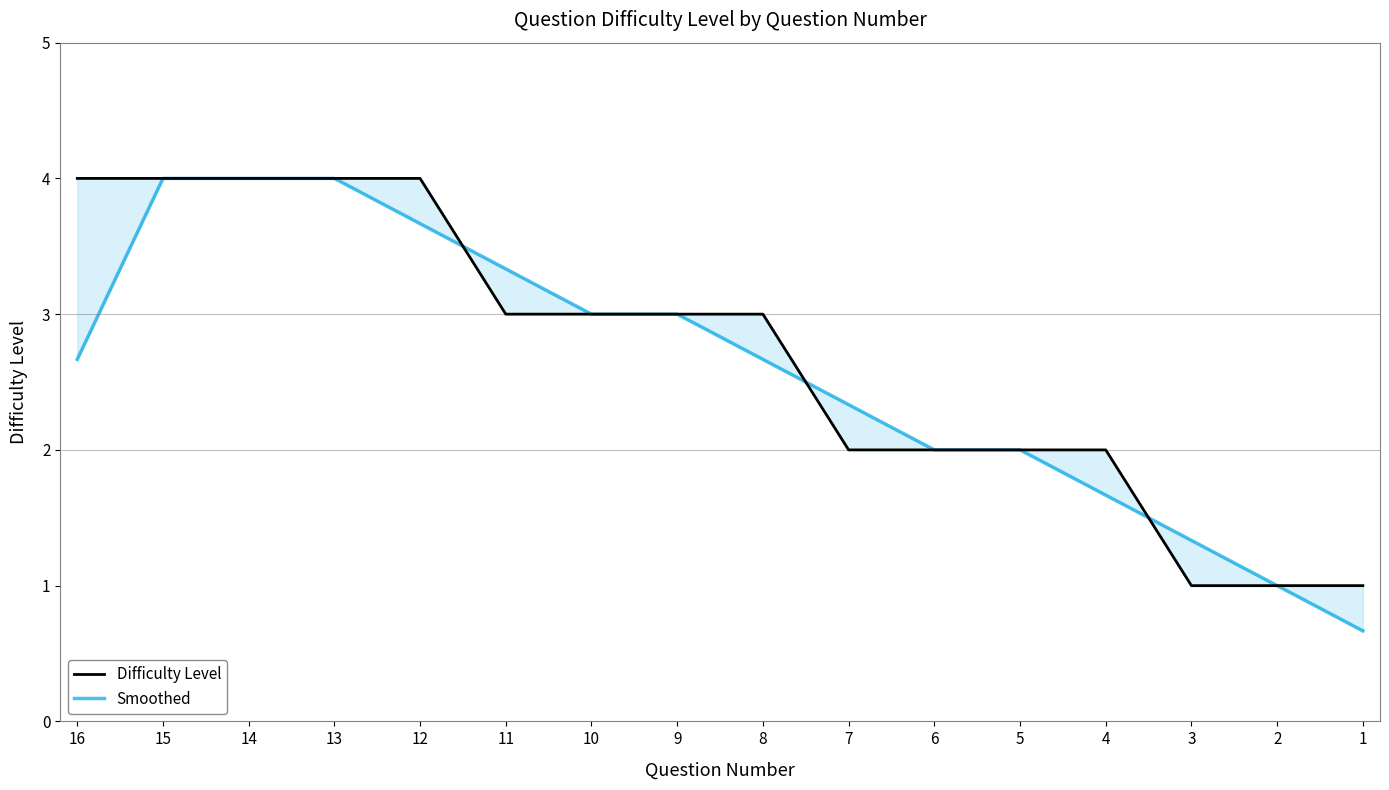

At which label does Smoothed first exceed 2?

7